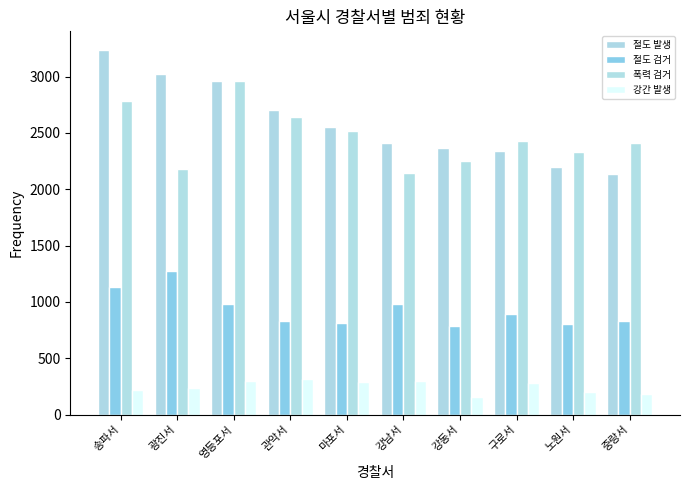

Does the chart contain any negative values?

No